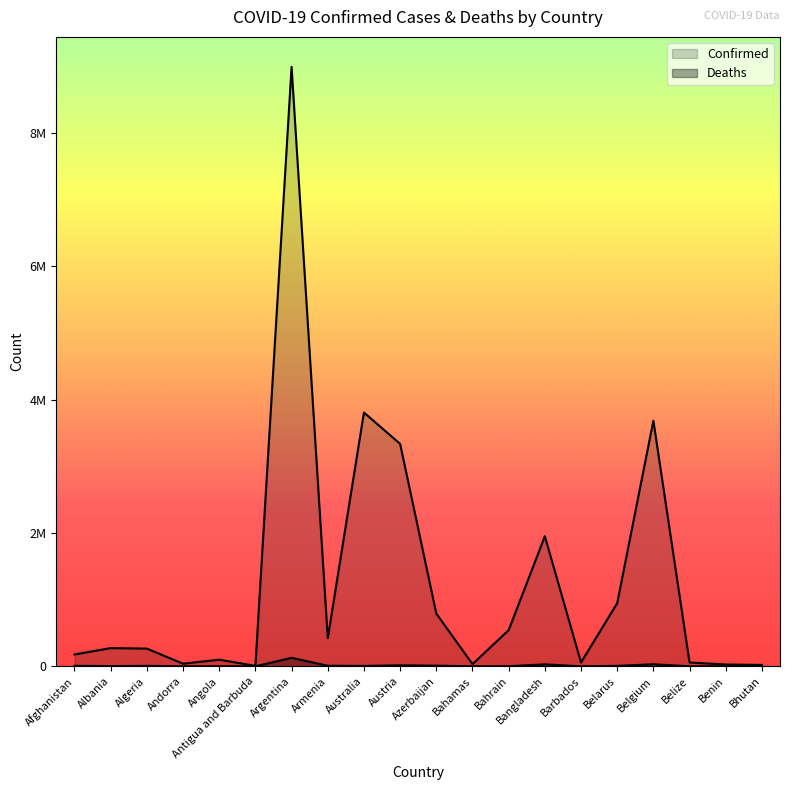

List the labels in order of Deaths value, largest first.

Argentina, Belgium, Bangladesh, Austria, Azerbaijan, Armenia, Afghanistan, Algeria, Belarus, Australia, Albania, Angola, Bahrain, Bahamas, Belize, Barbados, Benin, Andorra, Antigua and Barbuda, Bhutan